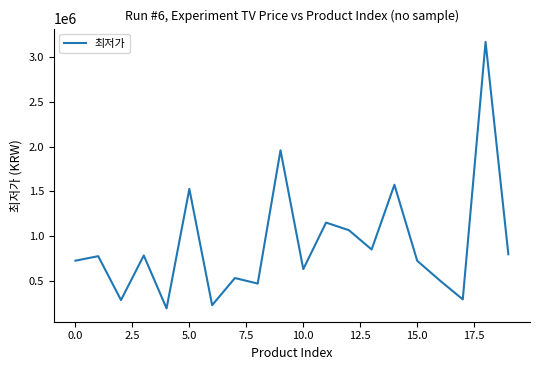

What is the smallest value displayed?

188100